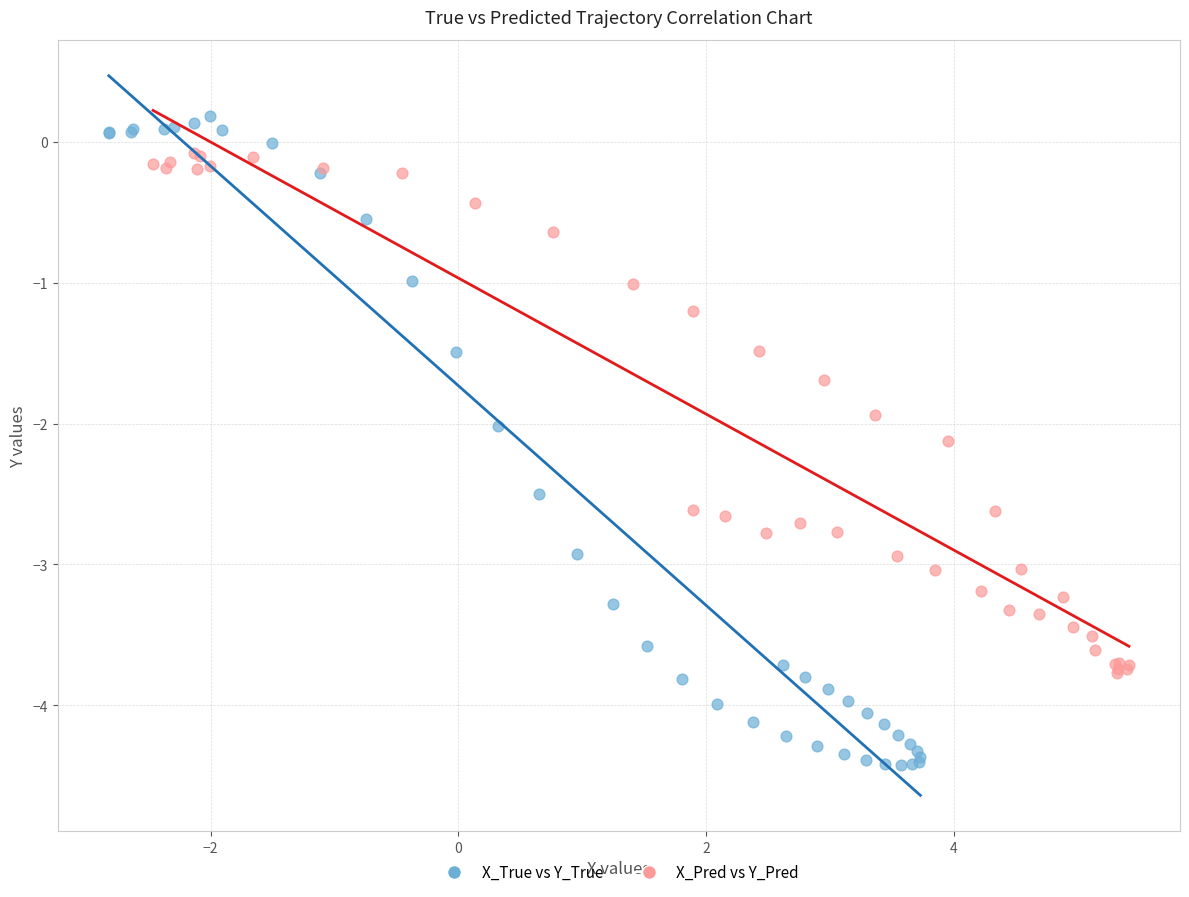

Which series reaches the maximum Y coordinate?

X_True vs Y_True